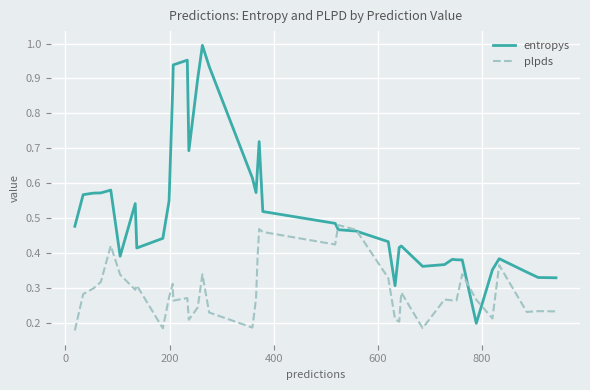

List the series in order of their peak value, highest first.

entropys, plpds